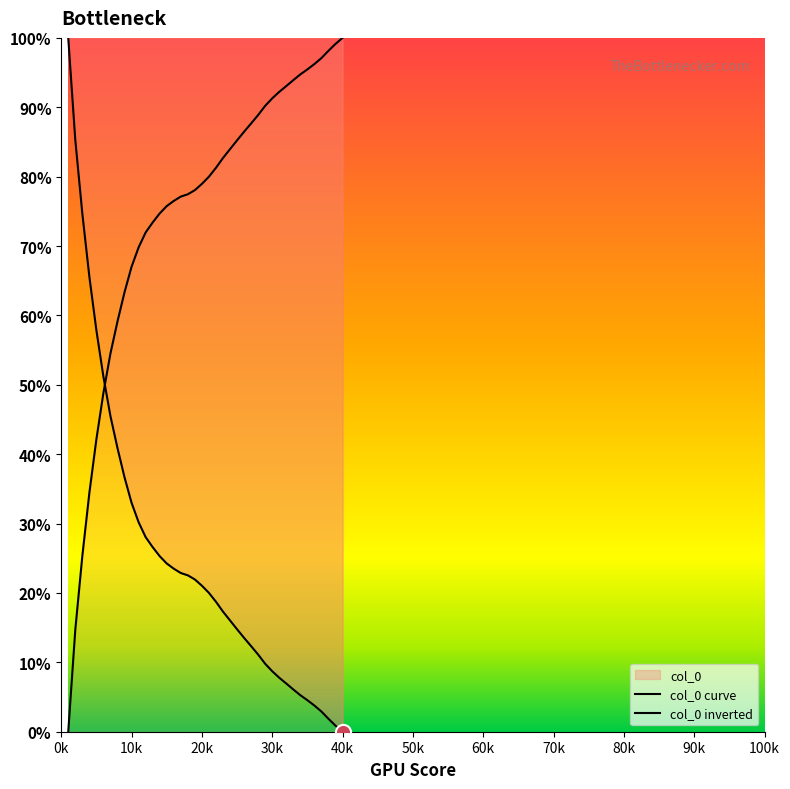

At which category is the sum across all series the highest?

0k